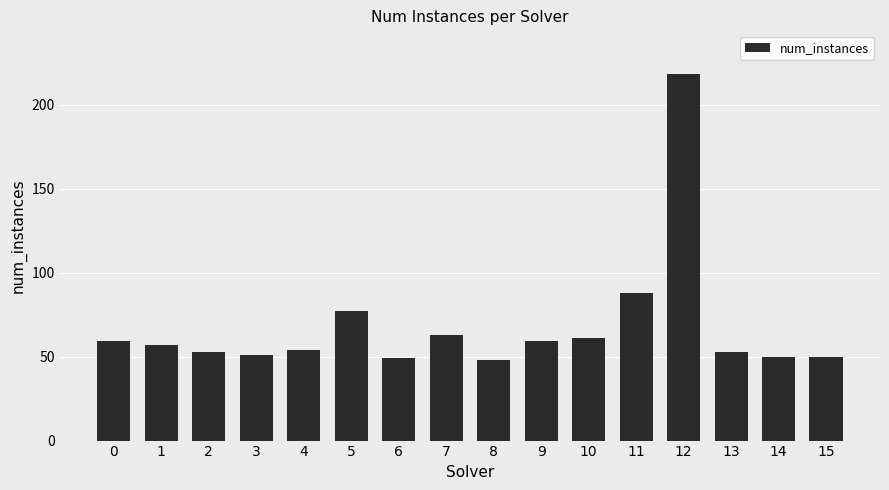

How many bars are there in total?

16